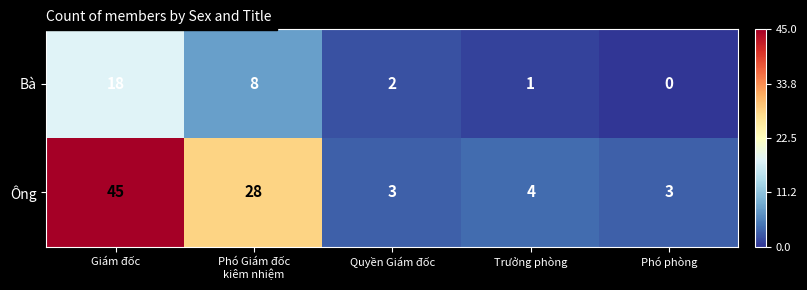

At which label does Ông first exceed 4?

Giám đốc